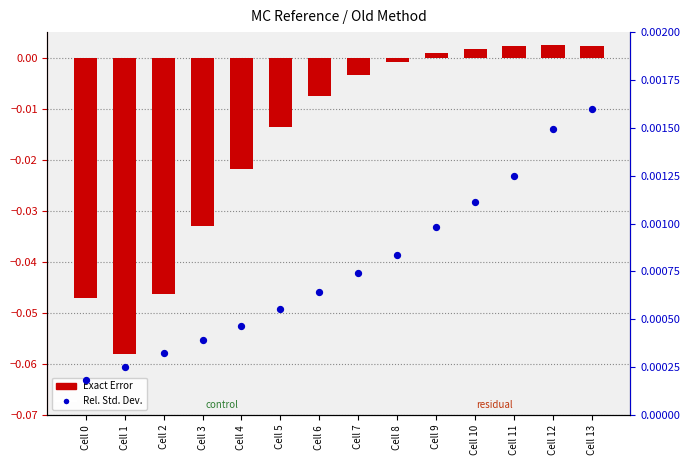

Which series has the largest Y range (max minus min)?

Exact Error